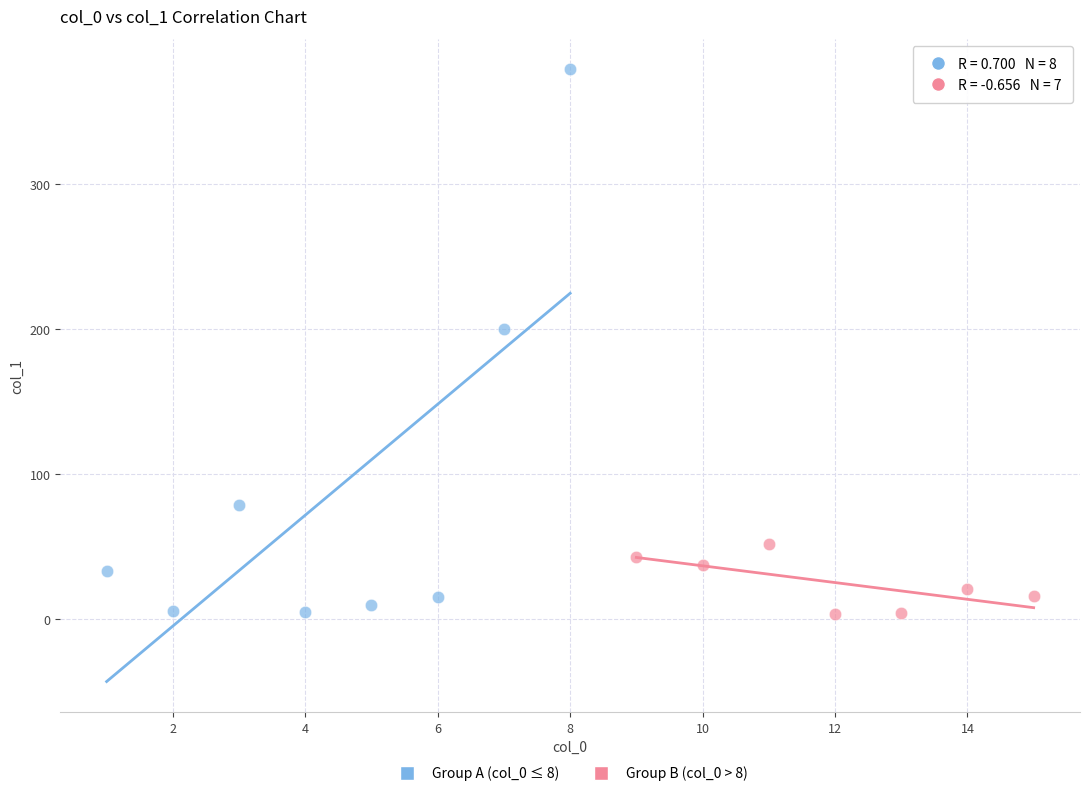

Which series has the largest Y range (max minus min)?

Group A (col_0 ≤ 8)